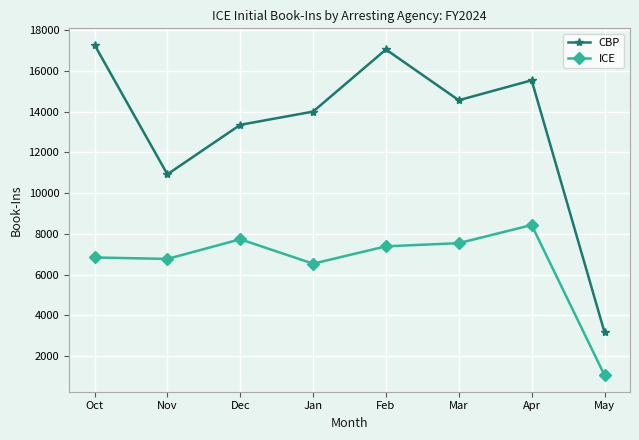

True or false: CBP has a value of 10921 at Nov.

True